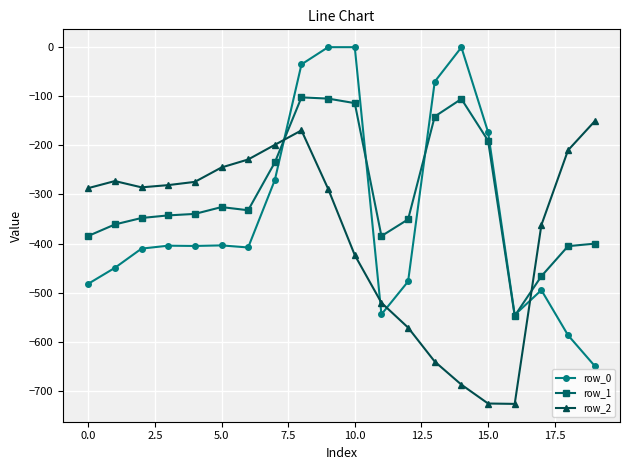

How many intersections are there between row_1 and row_0?

4